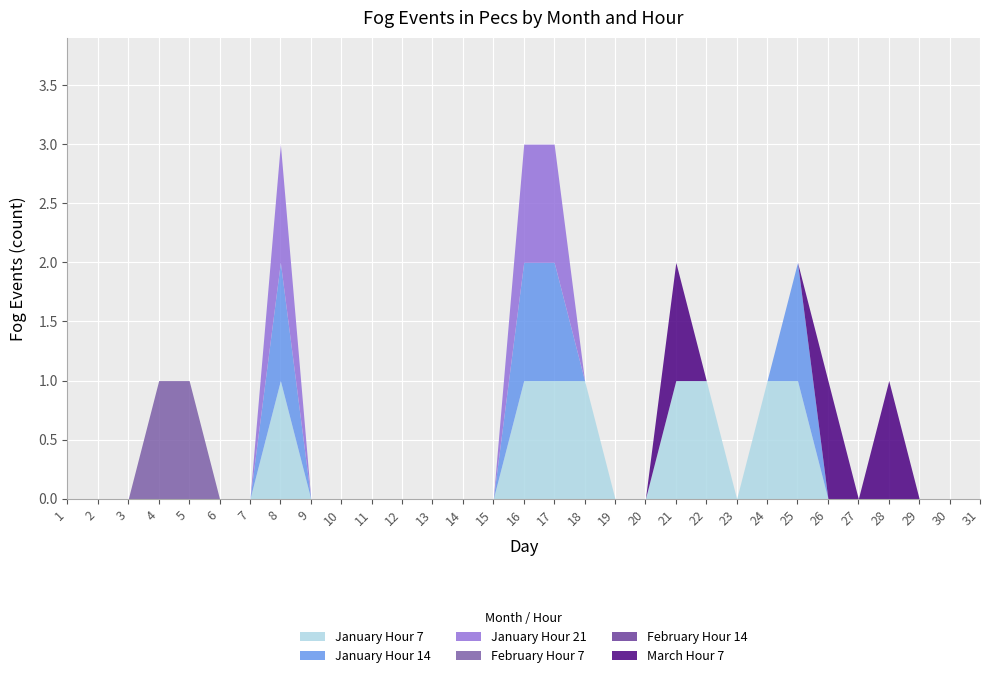

Reading left to right, list all the values displayed in this chart.

January Hour 7: 0	0	0	0	0	0	0	1	0	0	0	0	0	0	0	1	1	1	0	0	1	1	0	1	1	0	0	0	0	0	0
January Hour 14: 0	0	0	0	0	0	0	1	0	0	0	0	0	0	0	1	1	0	0	0	0	0	0	0	1	0	0	0	0	0	0
January Hour 21: 0	0	0	0	0	0	0	1	0	0	0	0	0	0	0	1	1	0	0	0	0	0	0	0	0	0	0	0	0	0	0
February Hour 7: 0	0	0	1	1	0	0	0	0	0	0	0	0	0	0	0	0	0	0	0	0	0	0	0	0	0	0	0	0	0	0
February Hour 14: 0	0	0	0	0	0	0	0	0	0	0	0	0	0	0	0	0	0	0	0	0	0	0	0	0	0	0	0	0	0	0
March Hour 7: 0	0	0	0	0	0	0	0	0	0	0	0	0	0	0	0	0	0	0	0	1	0	0	0	0	1	0	1	0	0	0